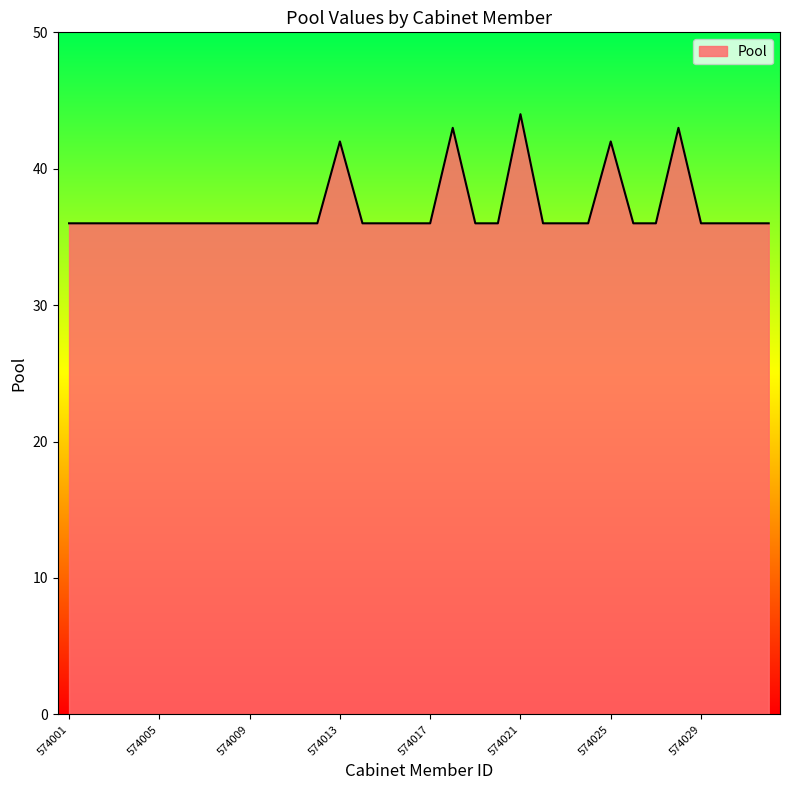

What is the difference between the maximum and minimum values?

8